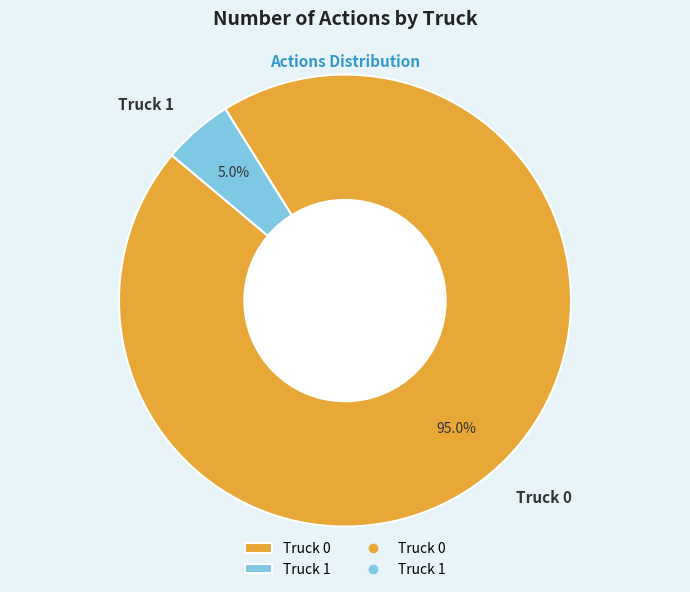

To the nearest percent, what portion does Truck 1 represent?

5%